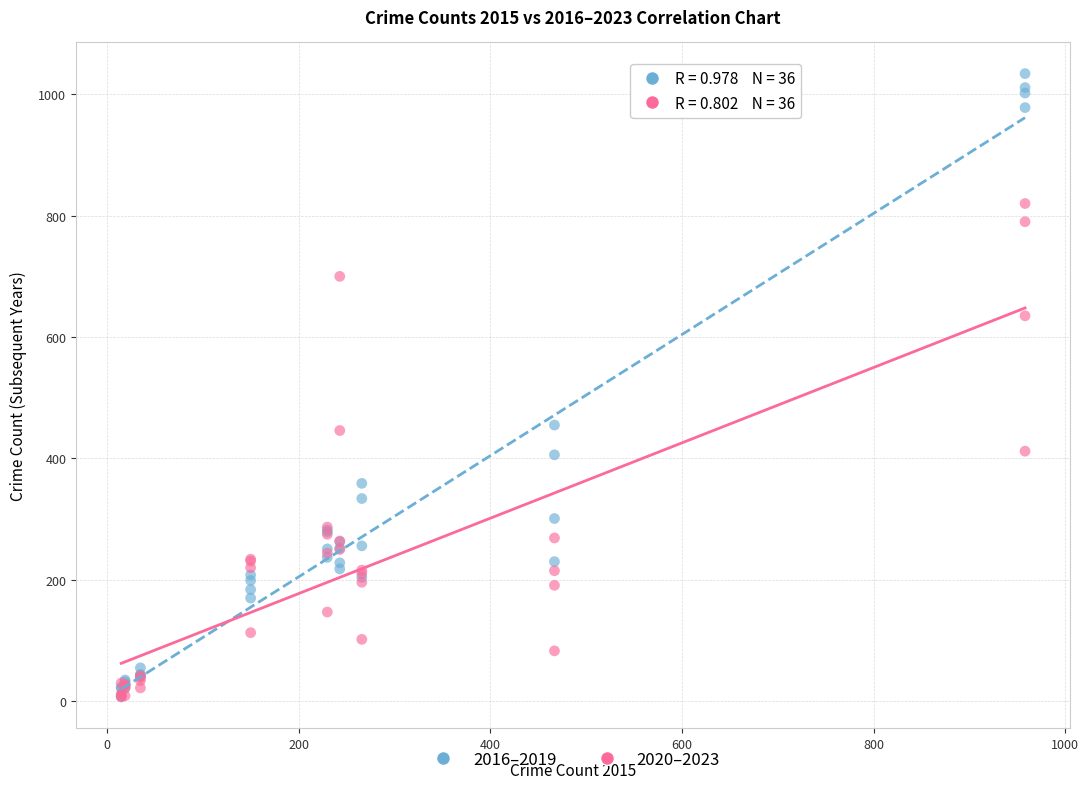

What are all the series names shown in the legend?

2016–2019, 2020–2023